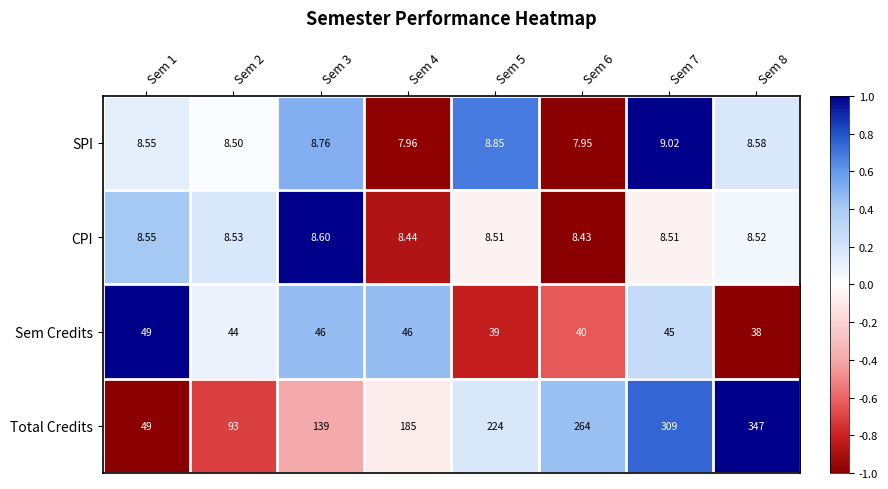

At Sem 4, list the series in order from largest to smallest.

Total Credits, Sem Credits, CPI, SPI